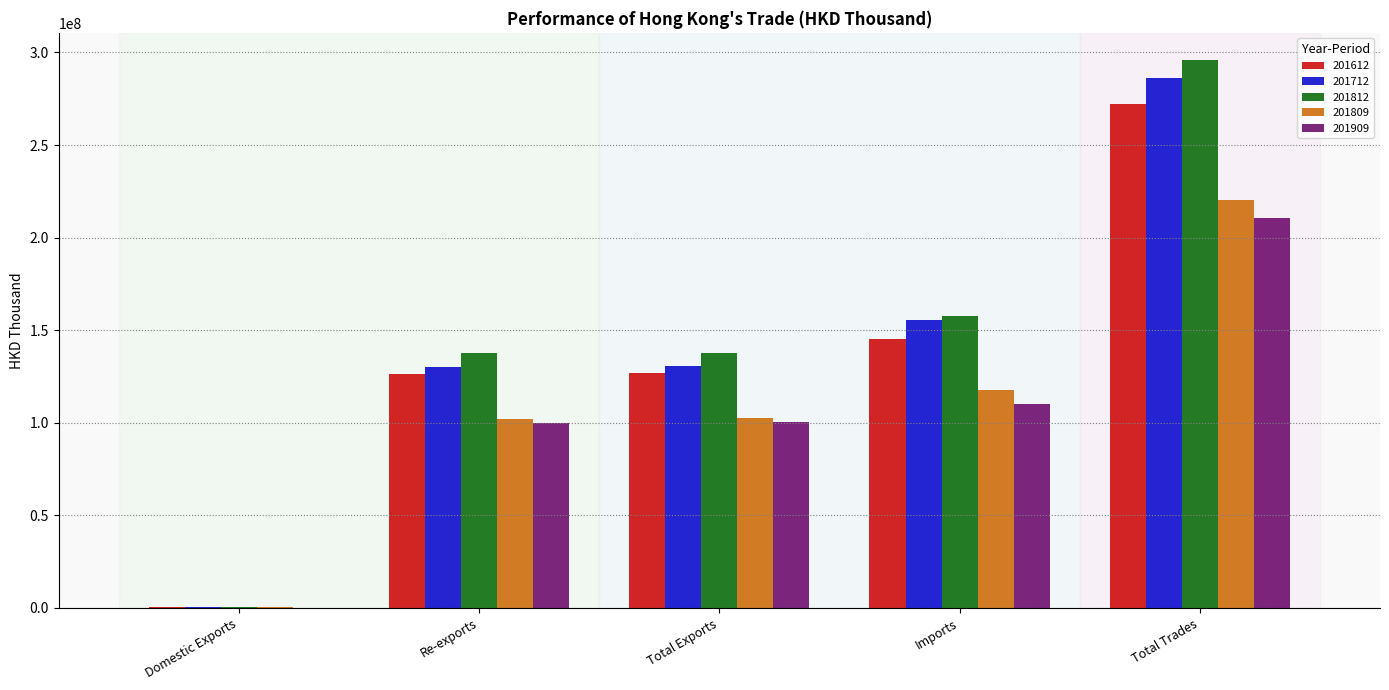

At which category is the sum across all series the highest?

Total Trades